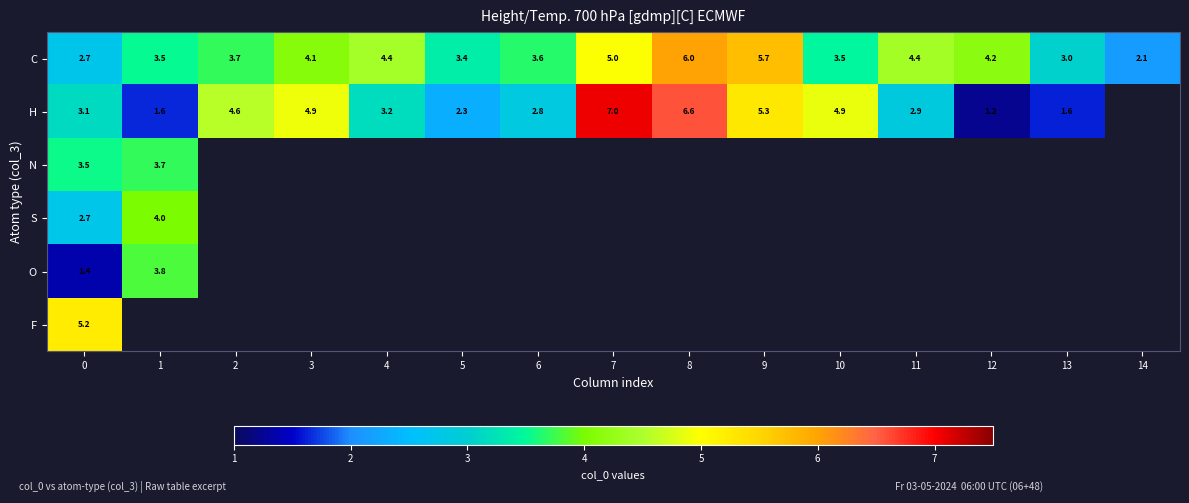

The value of N at 1 is 1.3. True or false?

False